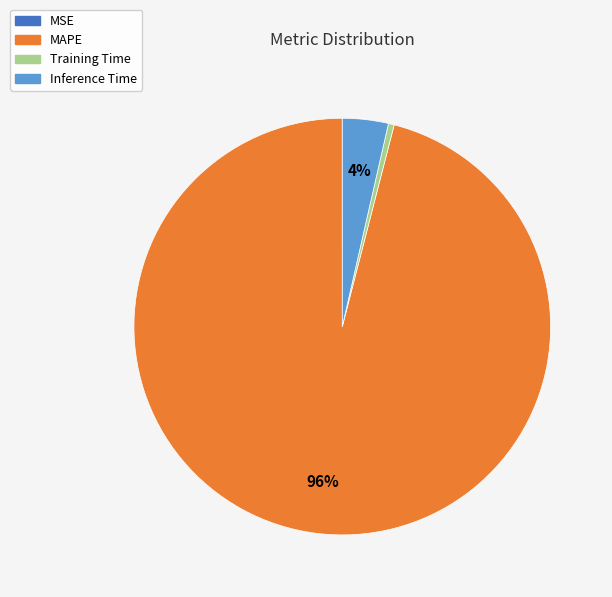

Is there any slice that represents more than half of the pie?

Yes